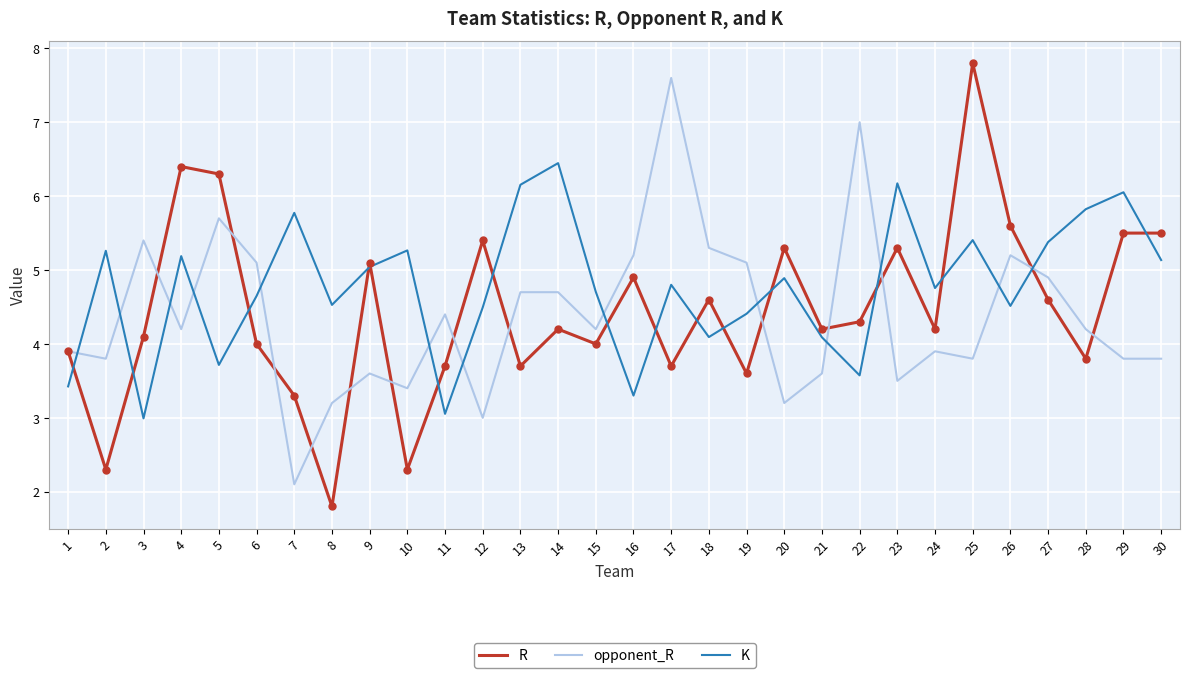

At how many categories does at least one series exceed 6?

9